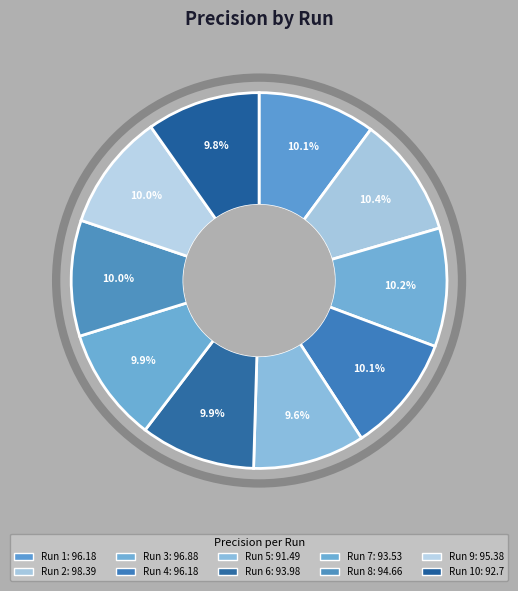

Which has a higher value, Run 3 or Run 10?

Run 3